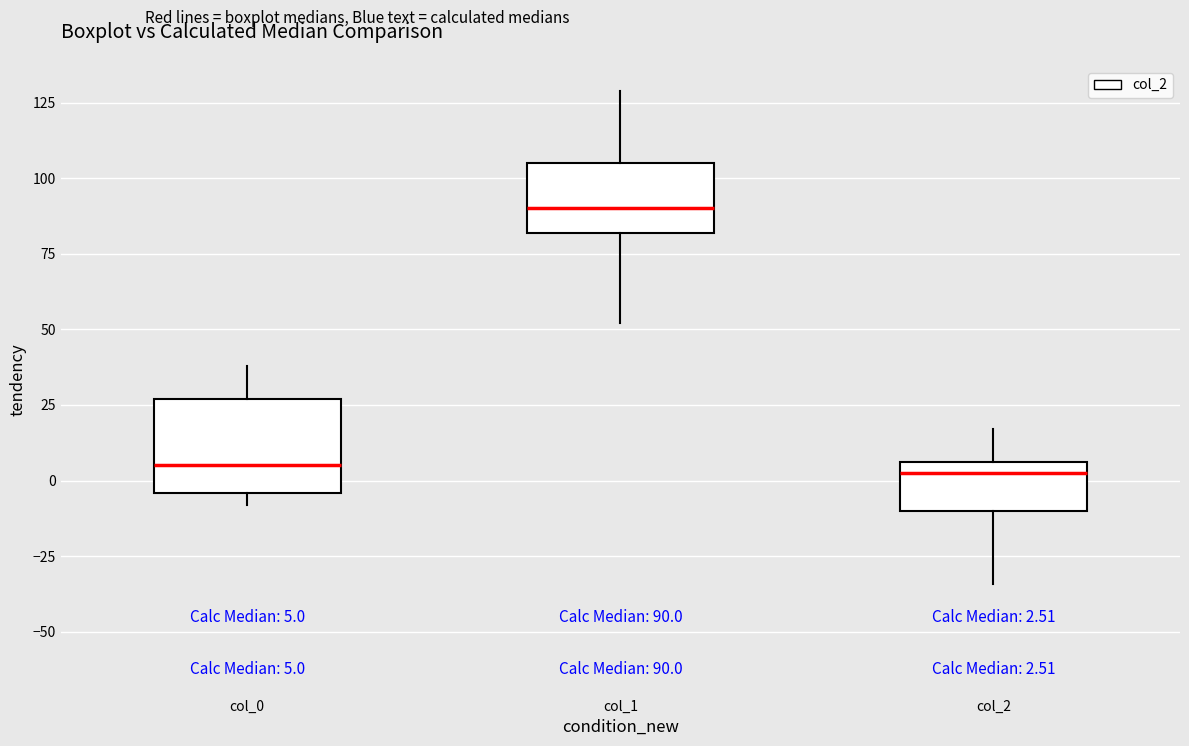

Which box's median line is the highest?

col_1